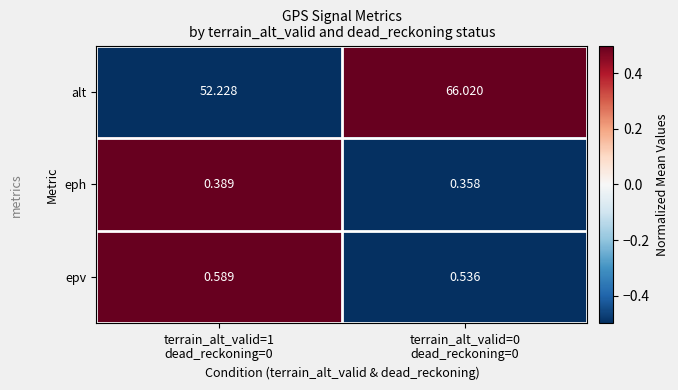

What is the total value across all series at terrain_alt_valid=0
dead_reckoning=0?

66.9